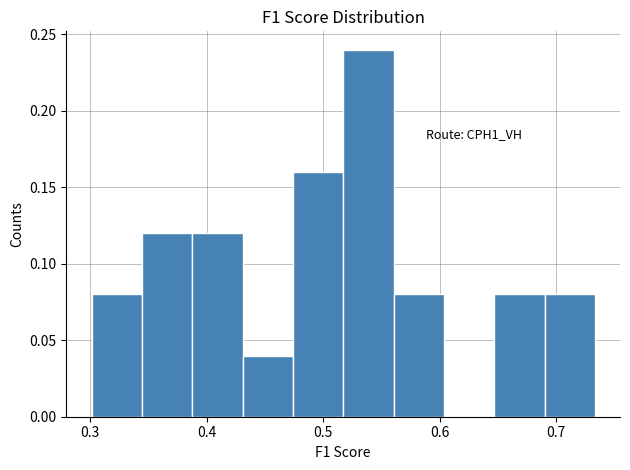

Which range on the x-axis has the tallest bar?

0.52 to 0.56